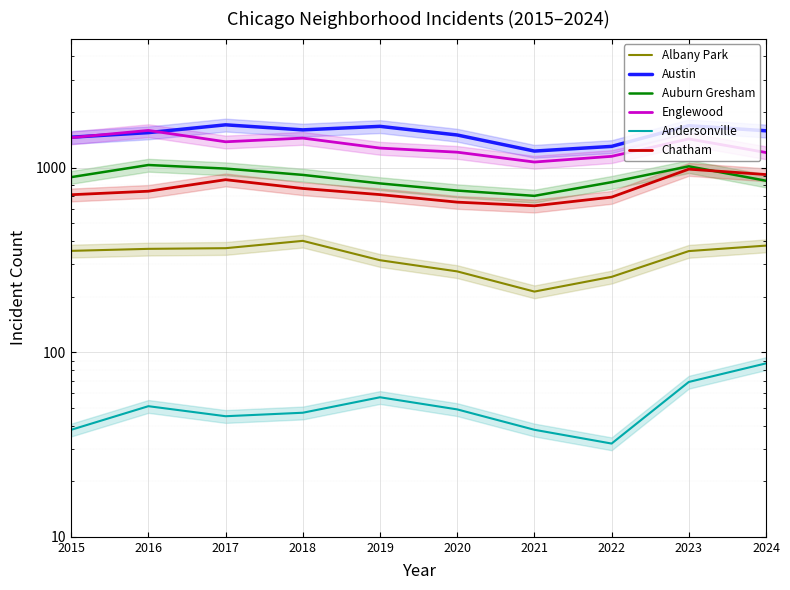

What is the total value across all series at 2023?

5536